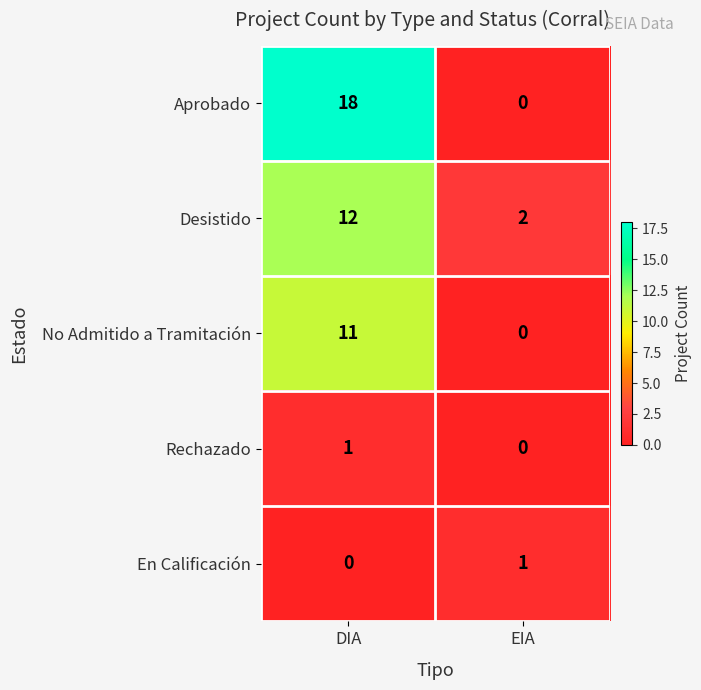

Where is En Calificación nearest to the value 0?

DIA